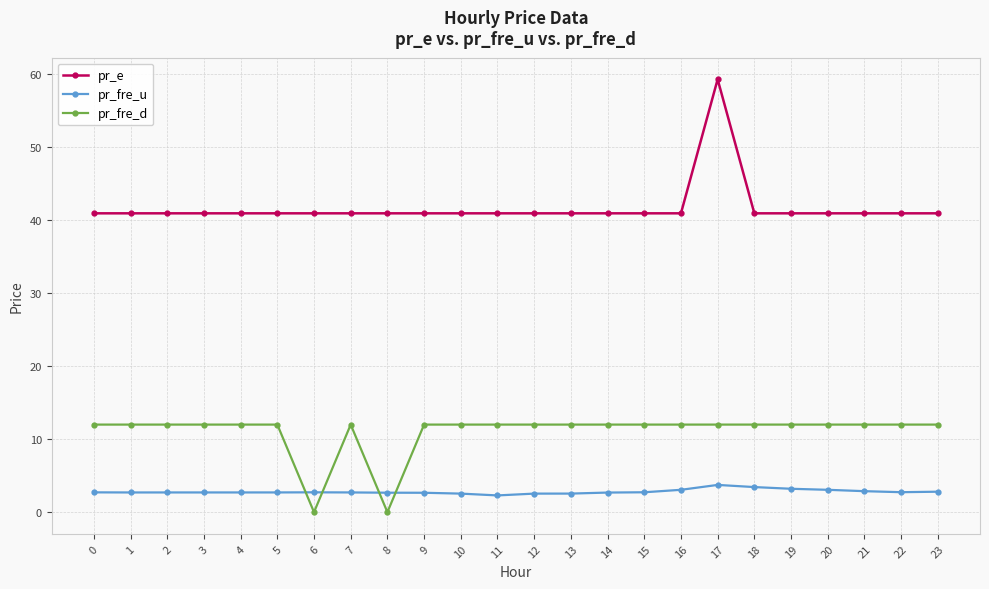

Which series has the largest total across all categories?

pr_e